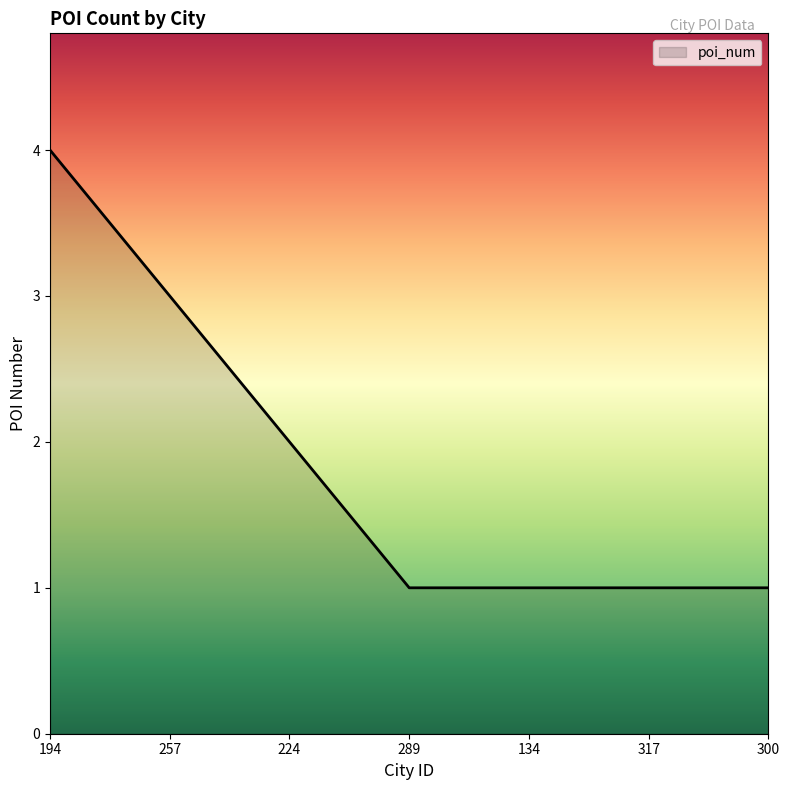

Reading left to right, extract all data points from this chart.

4	3	2	1	1	1	1